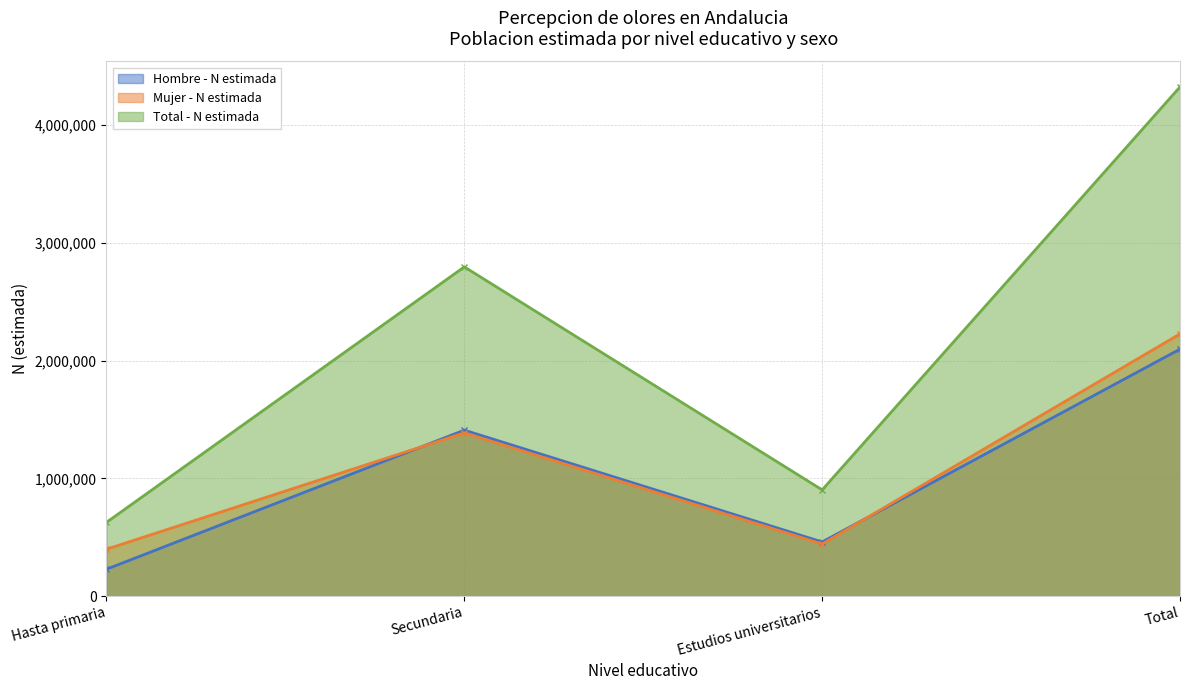

What is the maximum value shown in the chart?

4324082